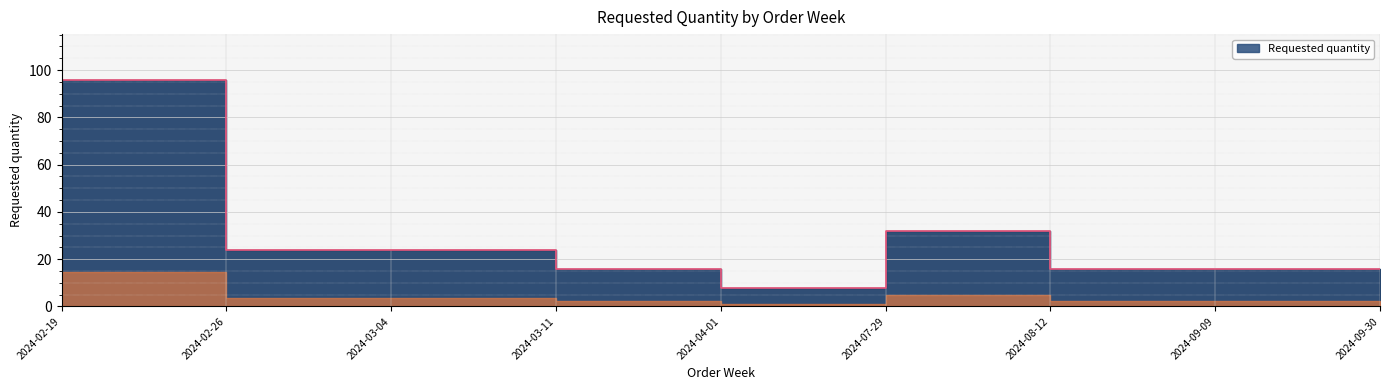

At which label does the data first exceed 16?

2024-02-19